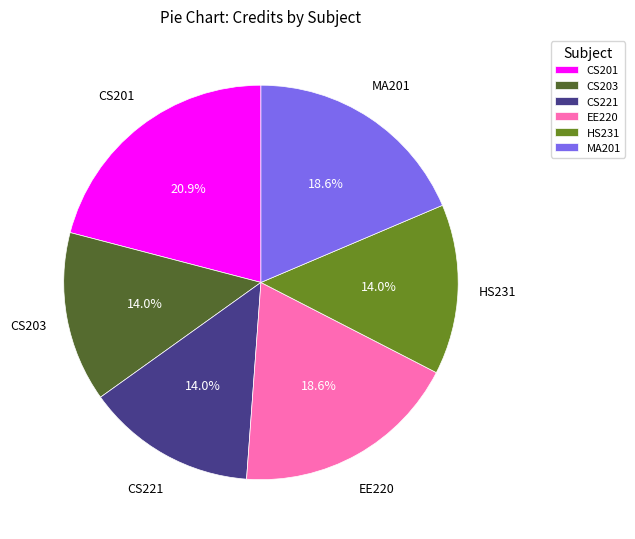

True or false: CS203 accounts for 20% of the total.

False